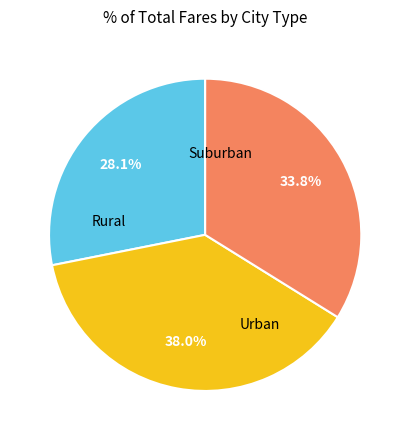

Is there any slice that represents more than half of the pie?

No